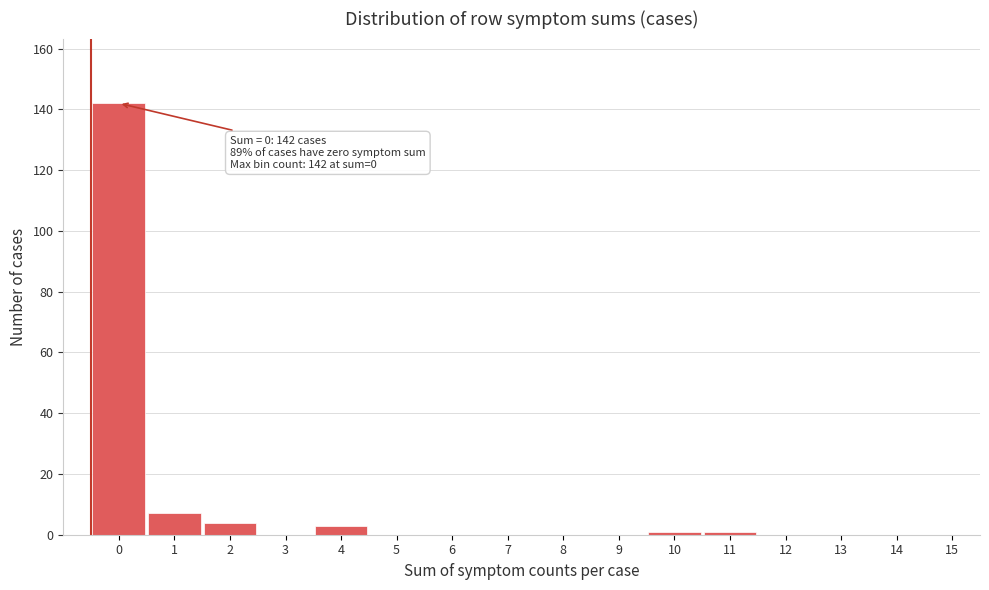

Reading right to left, extract all data points from this chart.

15=0	14=0	13=0	12=0	11=1	10=1	9=0	8=0	7=0	6=0	5=0	4=3	3=0	2=4	1=7	0=142